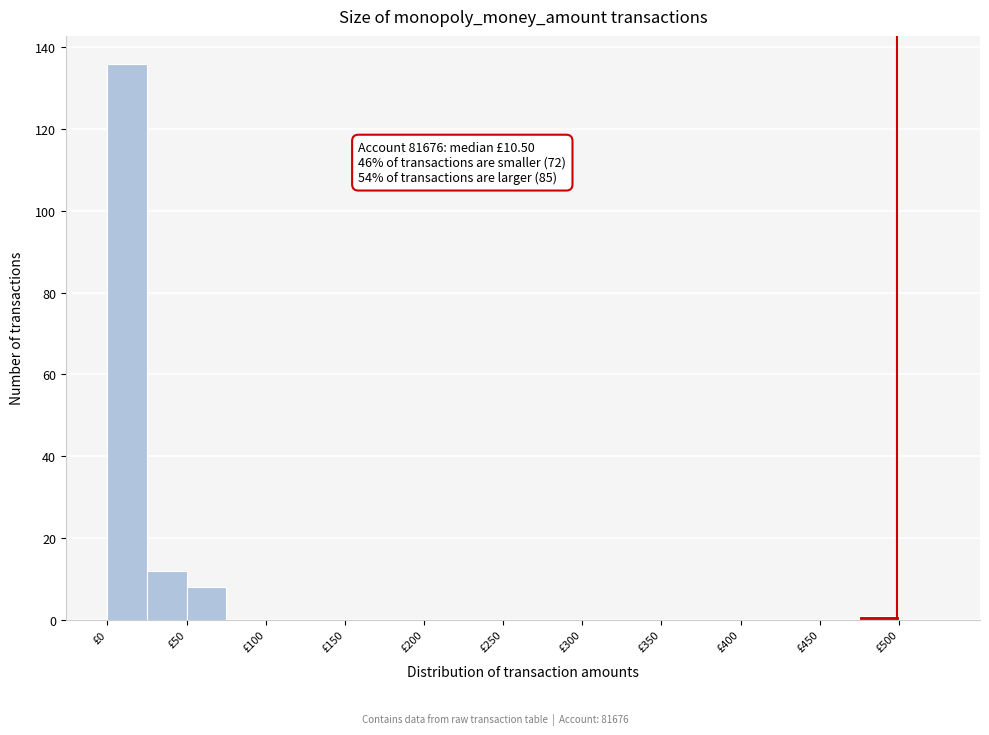

Which range on the x-axis has the tallest bar?

0 to 25